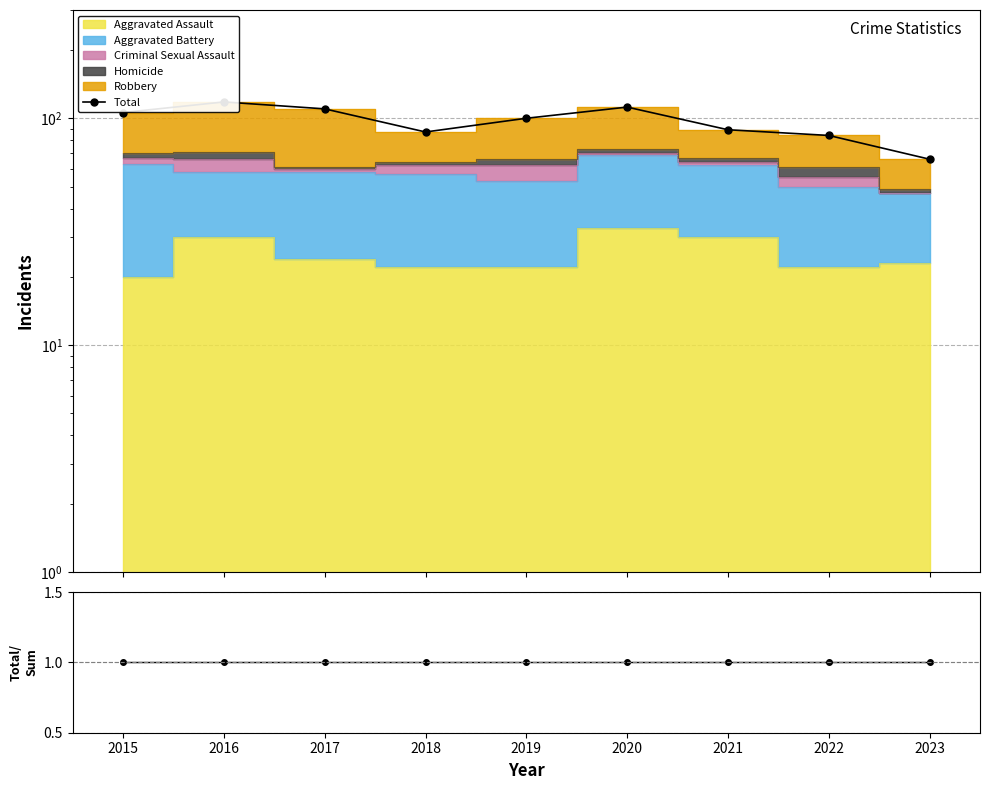

List the series in order of their overall mean, lowest first.

Total/Sum, Total